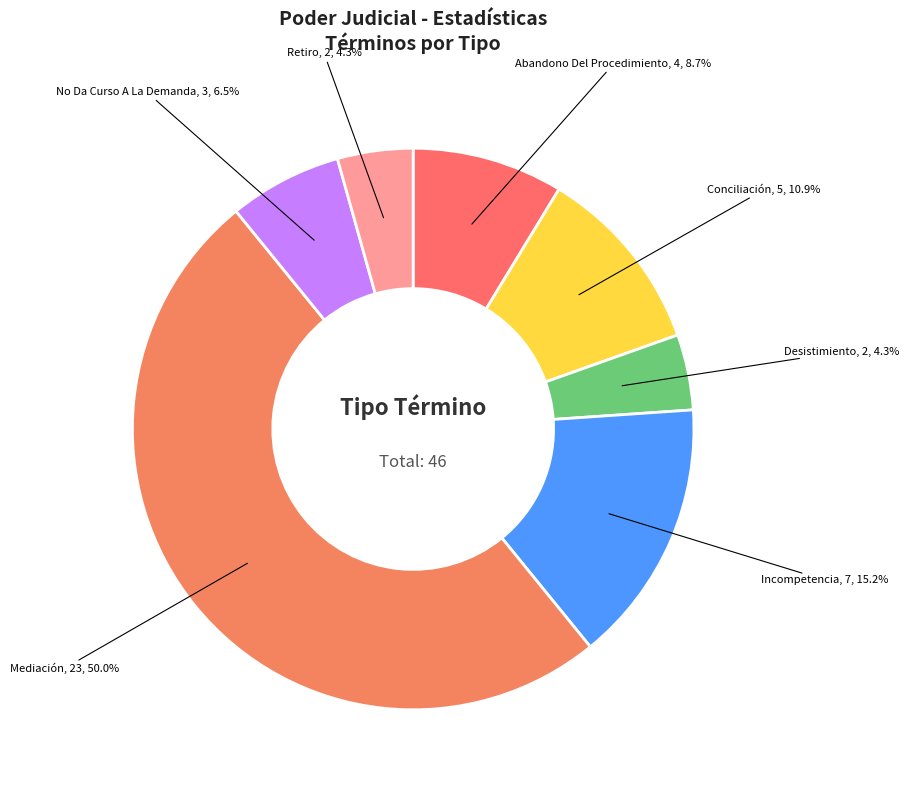

Is it true that Desistimiento is 4% of the pie?

True